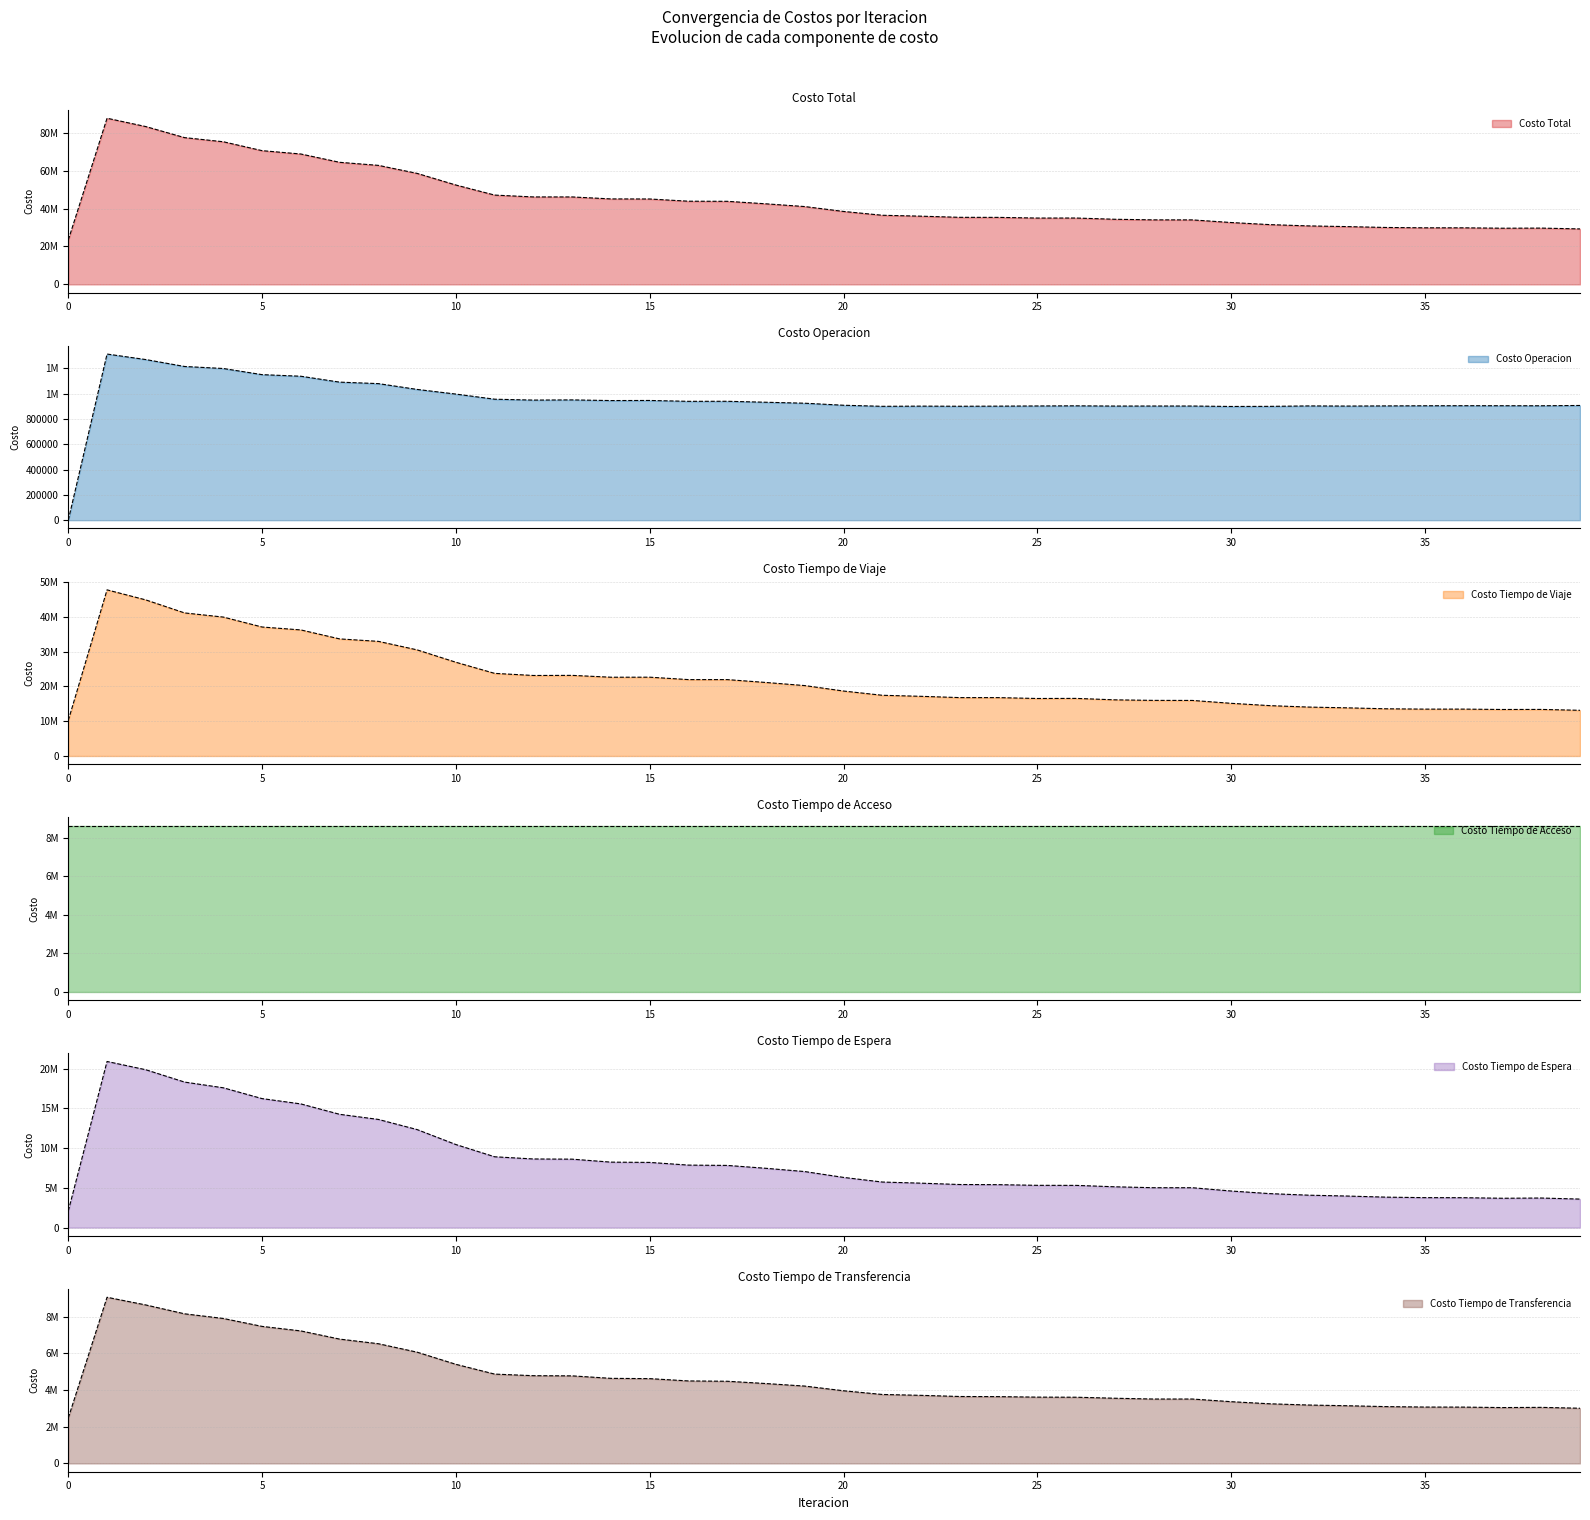

True or false: Costo Operacion has a value of 907404.2 at 39.

True